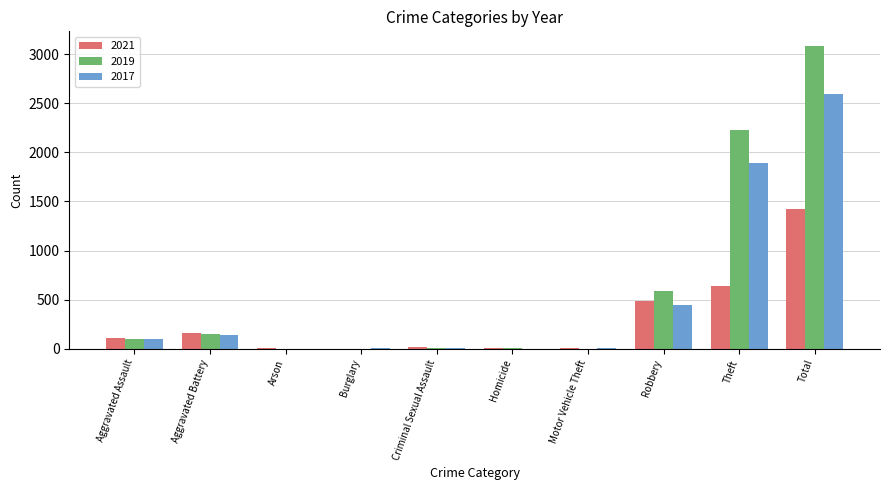

What is the sum of all 2017 values?

5184